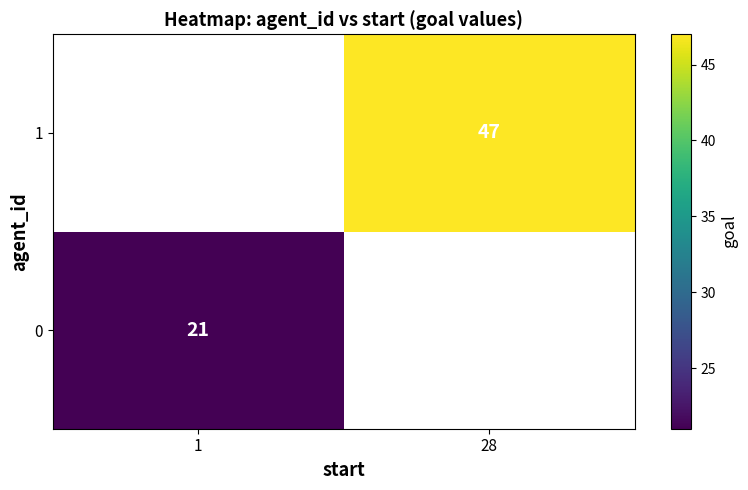

How many distinct data groups are displayed?

2